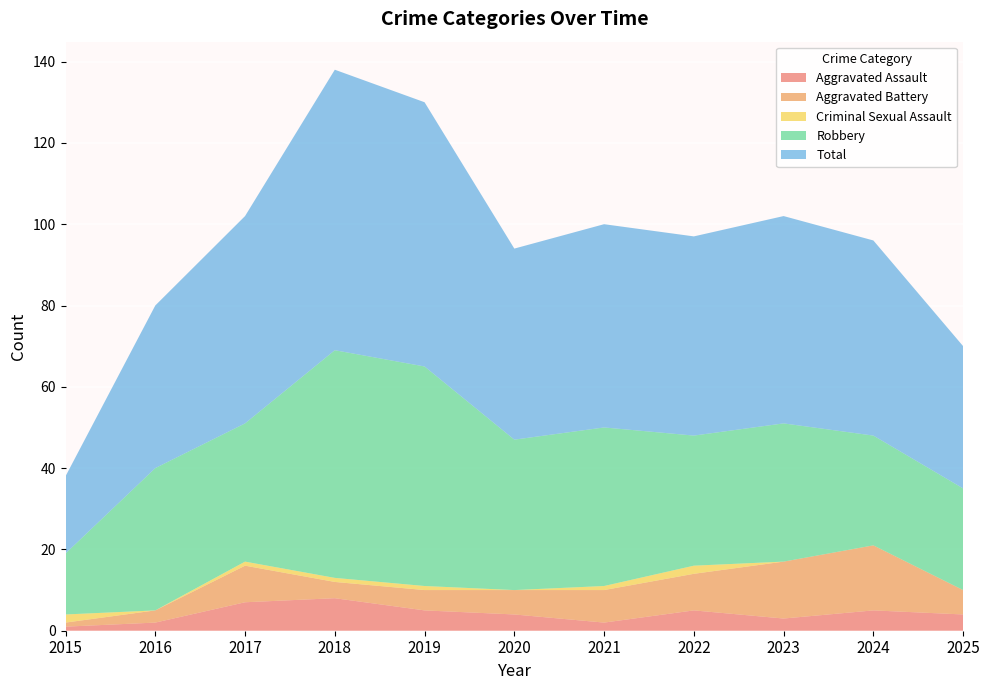

Reading left to right, extract all data points from this chart.

Aggravated Assault: 1	2	7	8	5	4	2	5	3	5	4
Aggravated Battery: 1	3	9	4	5	6	8	9	14	16	6
Criminal Sexual Assault: 2	0	1	1	1	0	1	2	0	0	0
Robbery: 15	35	34	56	54	37	39	32	34	27	25
Total: 19	40	51	69	65	47	50	49	51	48	35